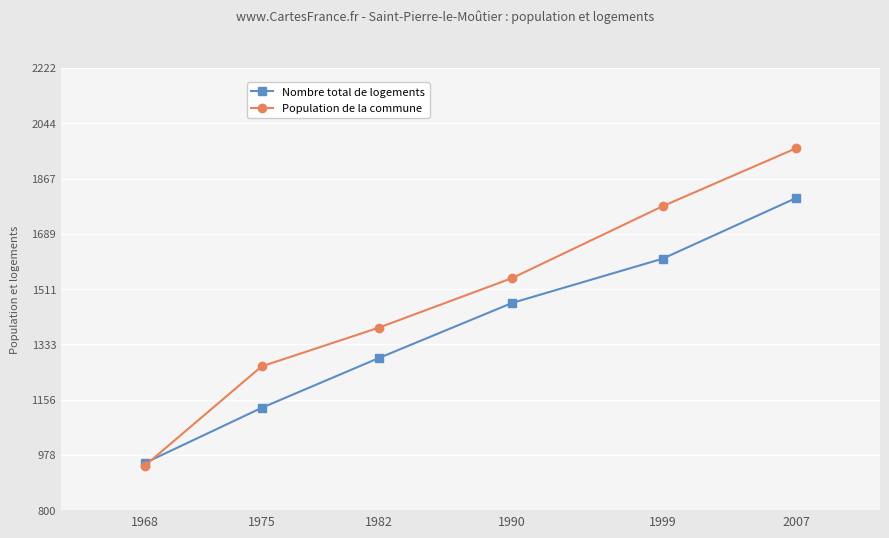

True or false: Population de la commune and Nombre total de logements intersect in this chart.

True